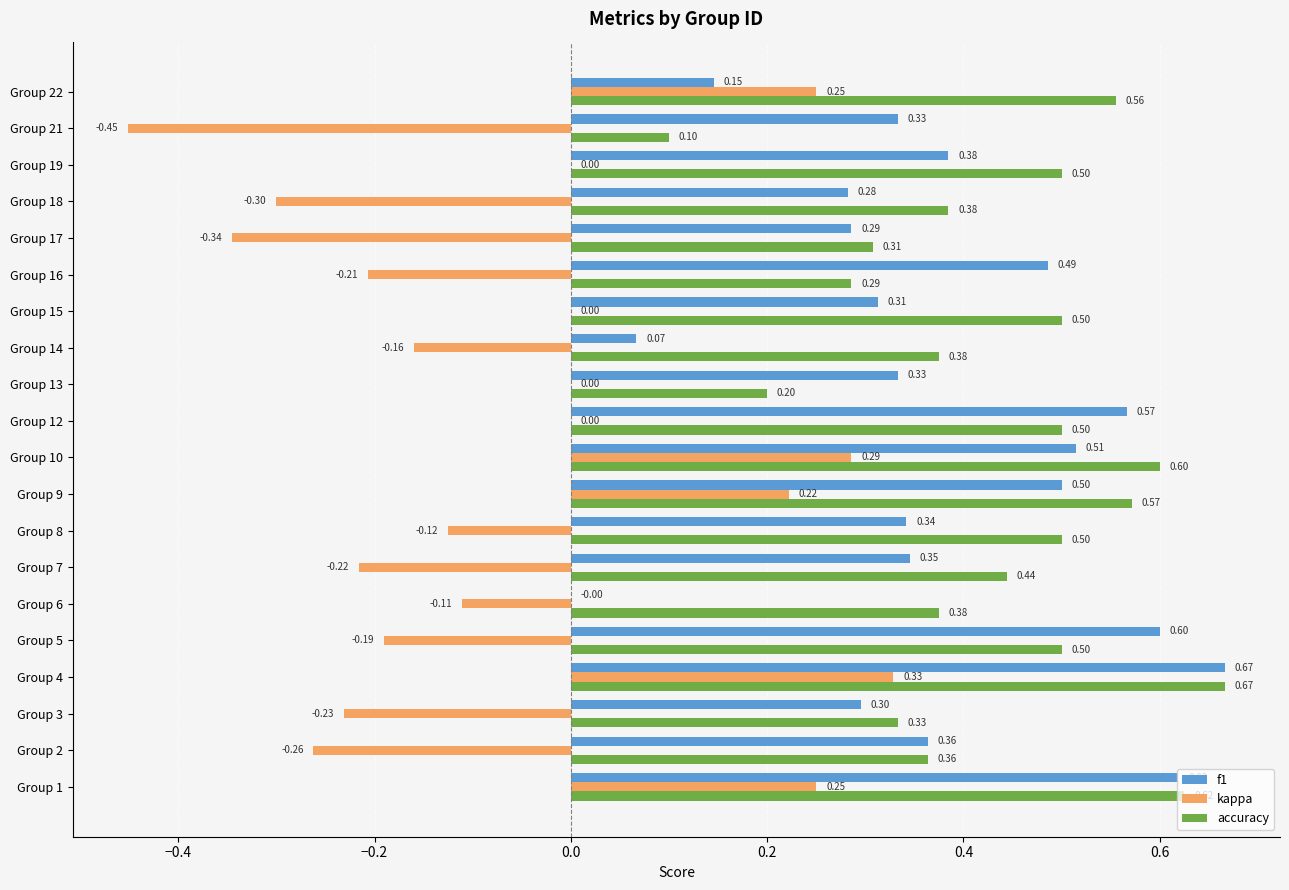

What is the sum of all accuracy values?

8.7